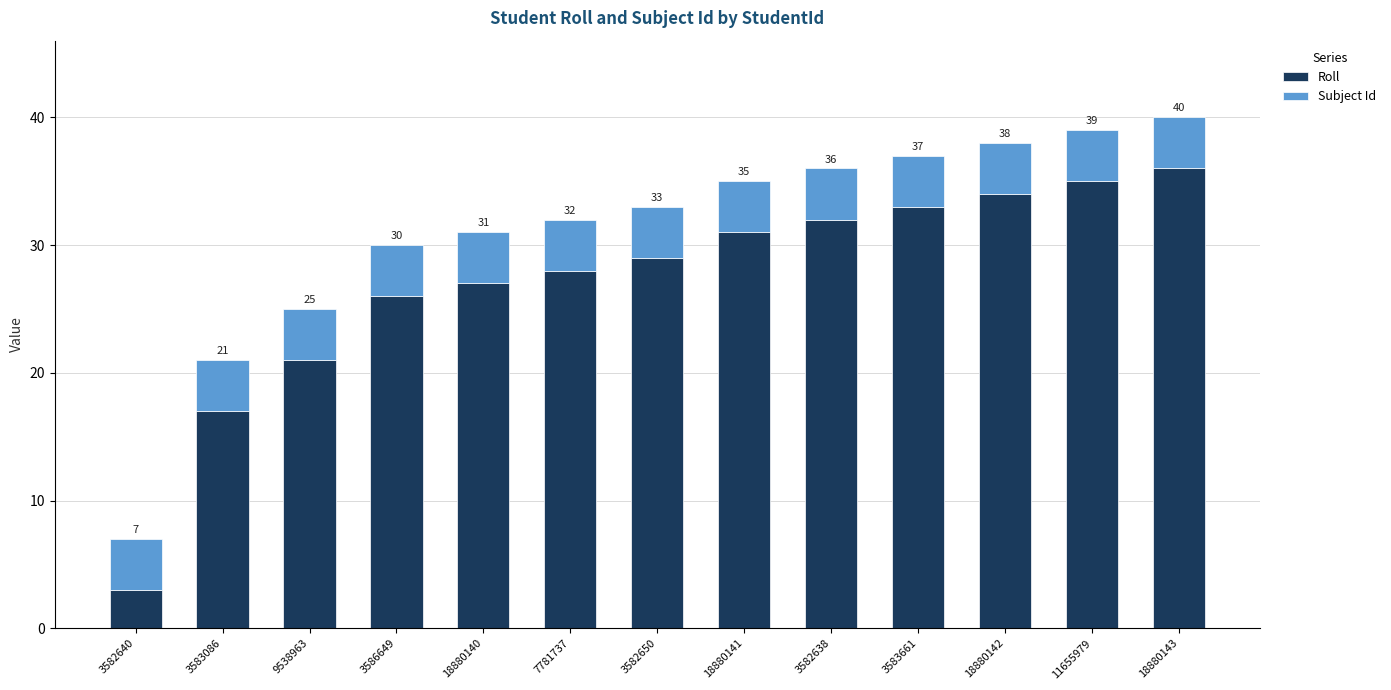

What is the value of the Roll bar at the 6th from the left?

28